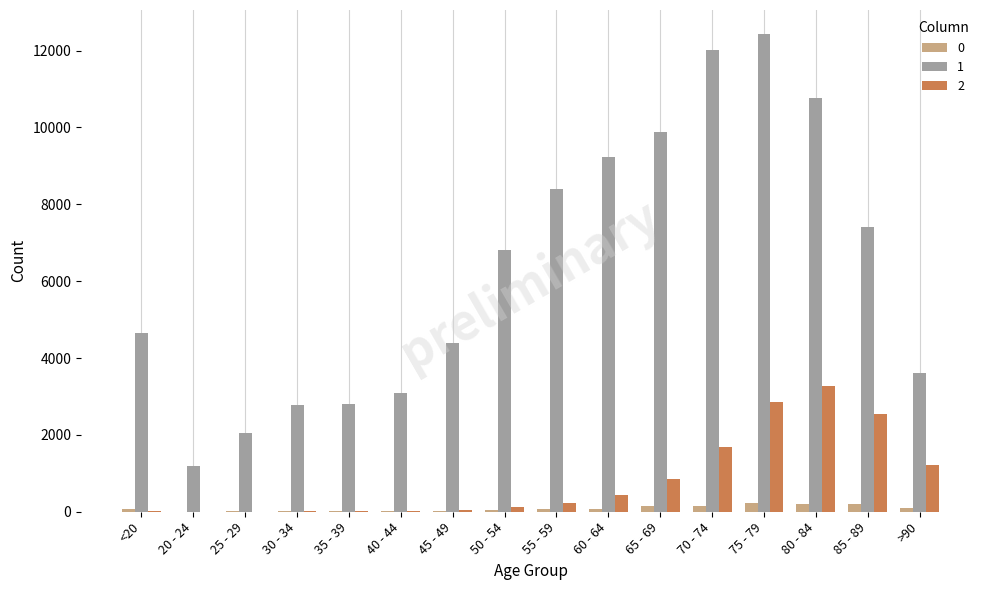

True or false: 2 has a value of 426 at 60 - 64.

True